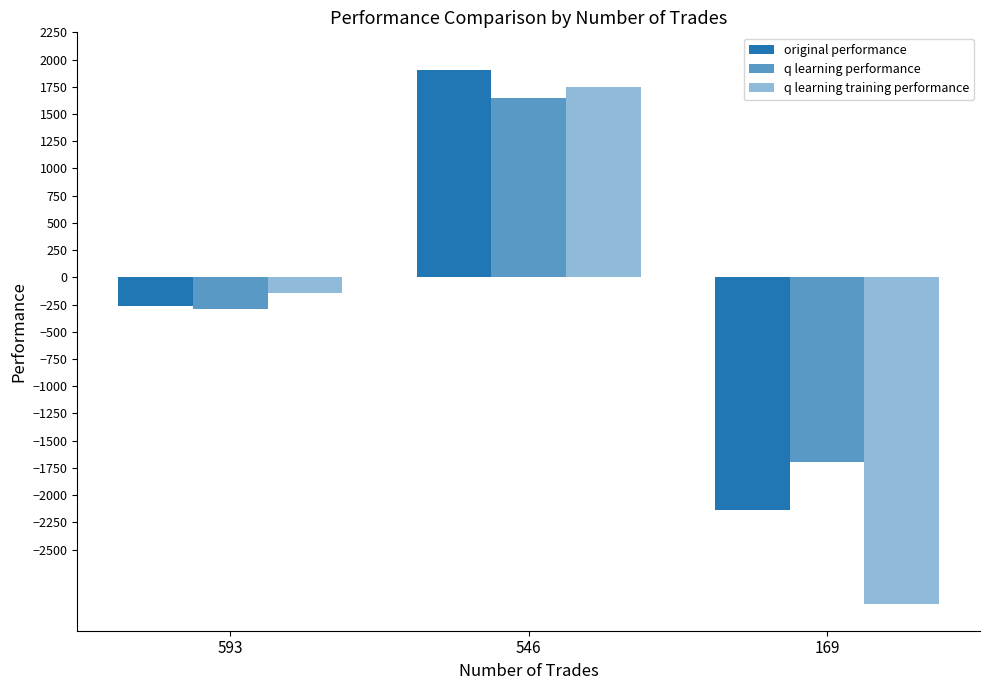

How many bars are there in total?

9